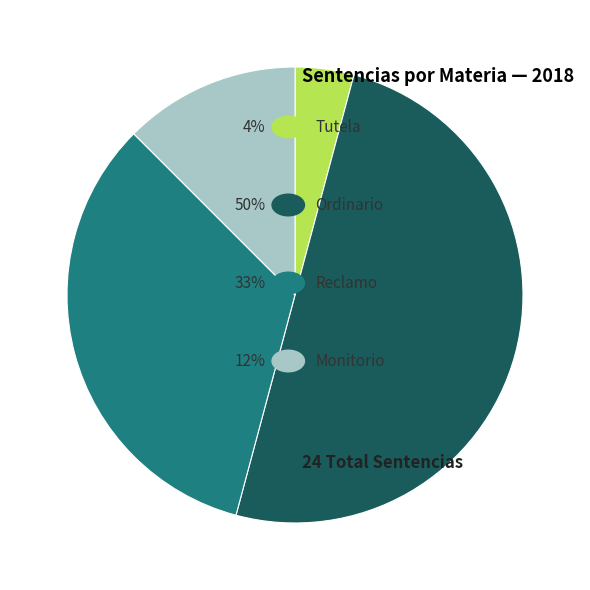

To the nearest percent, what is the difference between the Reclamo and Monitorio slice percentages?

21%